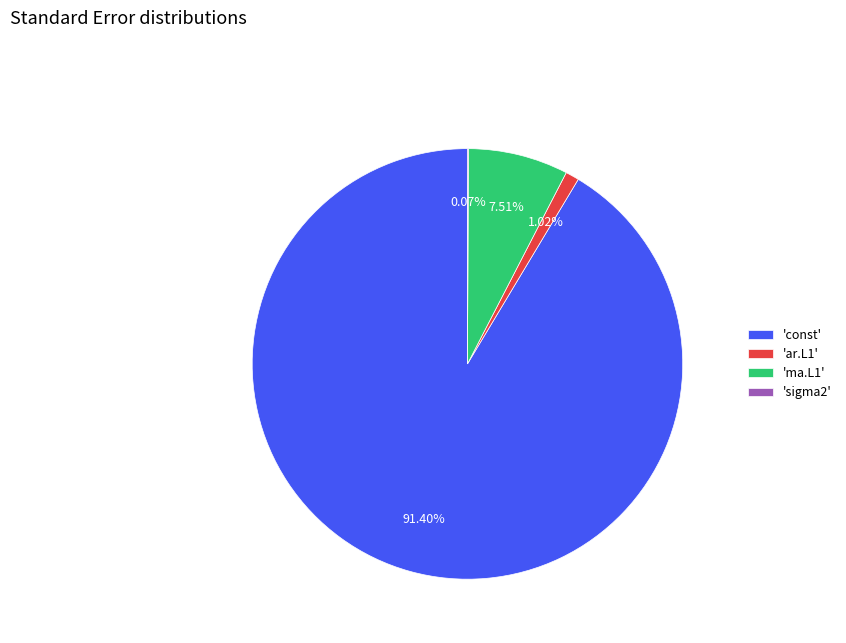

Is there any slice that represents more than half of the pie?

Yes